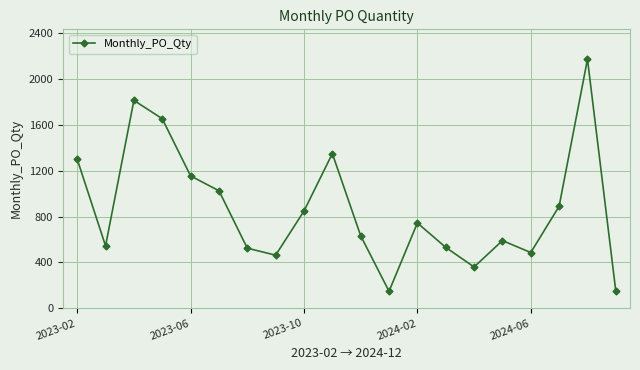

What is the smallest value displayed?

148